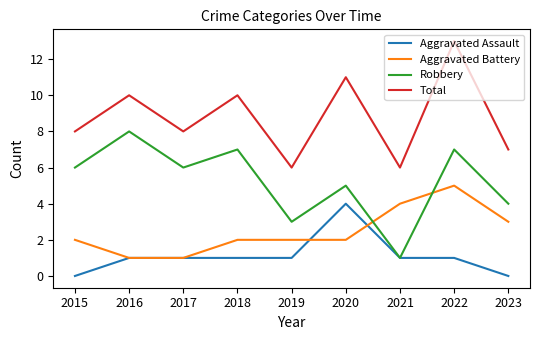

In Total, how many points are higher than both neighbors (excluding endpoints)?

4